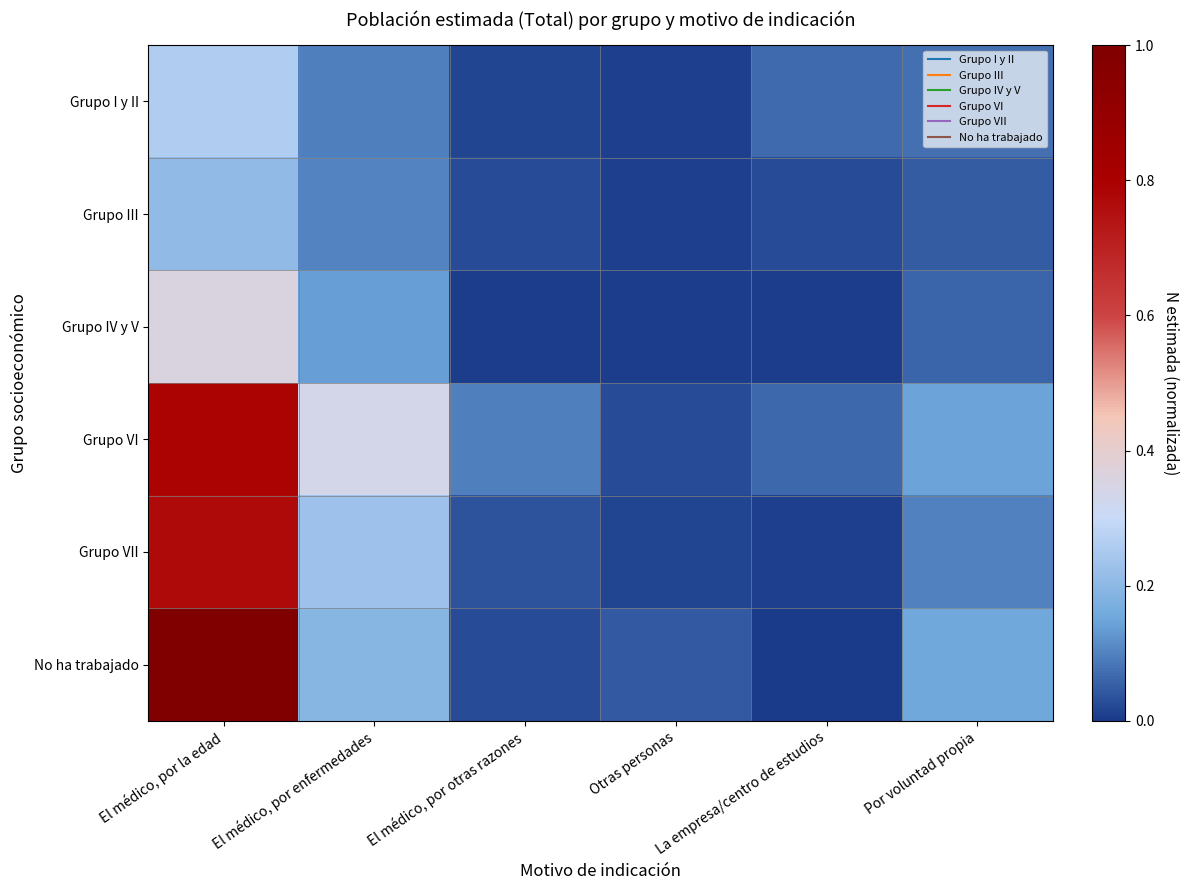

What is the total value across all series at Por voluntad propia?

0.6